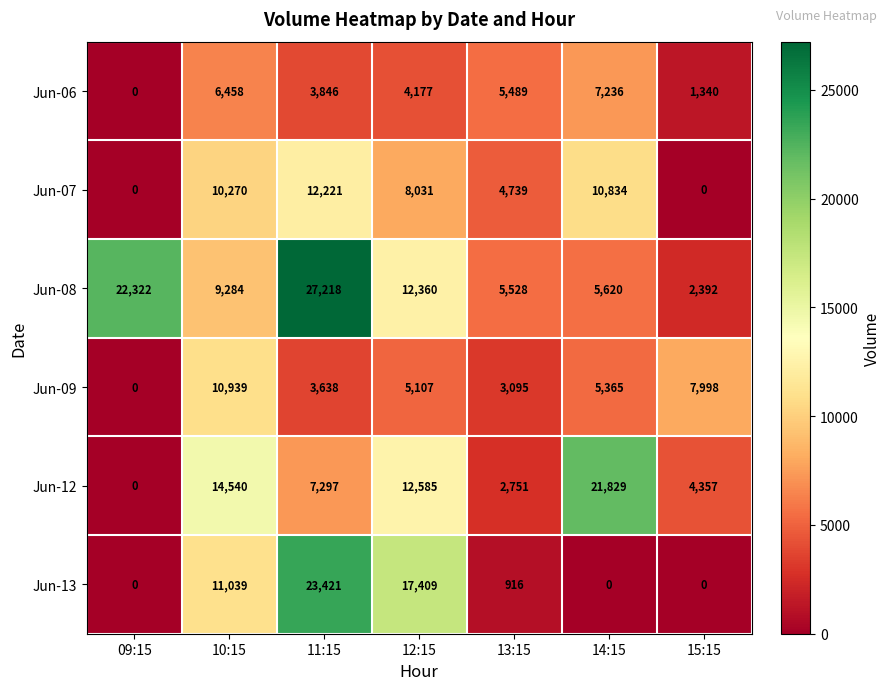

At which category is the sum across all series the highest?

11:15